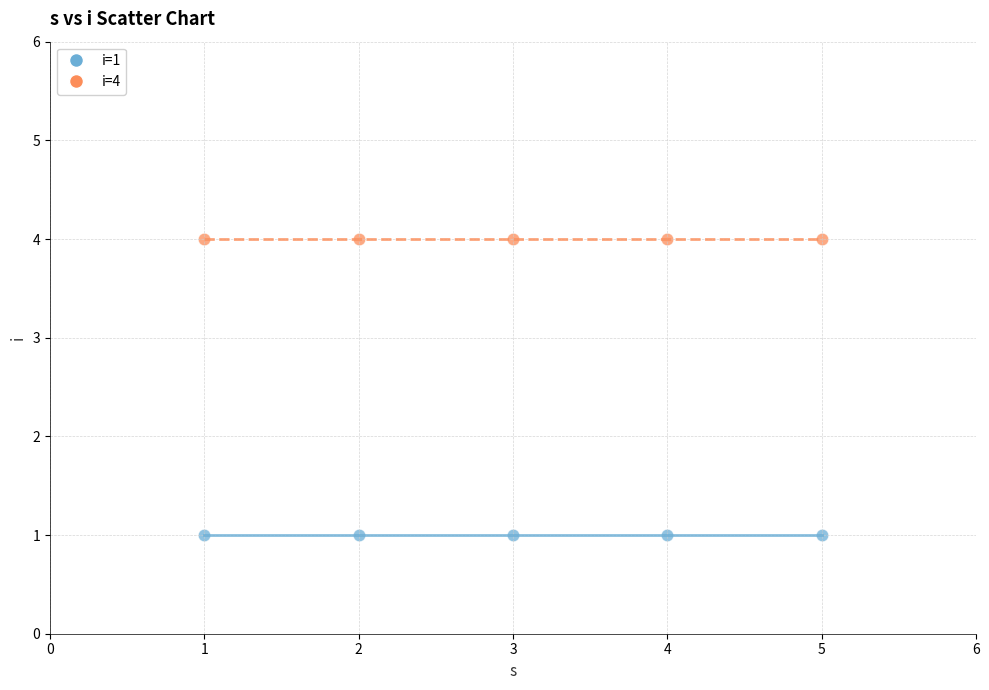

Which series reaches the minimum Y coordinate?

i=1